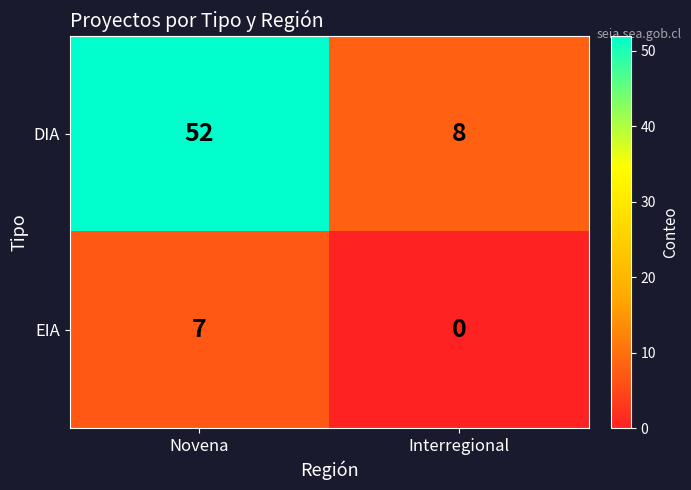

Rank the series by their maximum value, from highest to lowest.

DIA, EIA